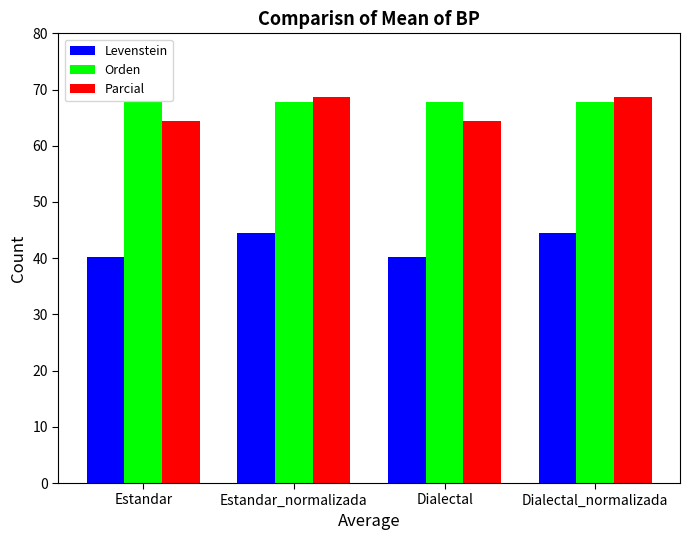

Which series has the largest total across all categories?

Orden